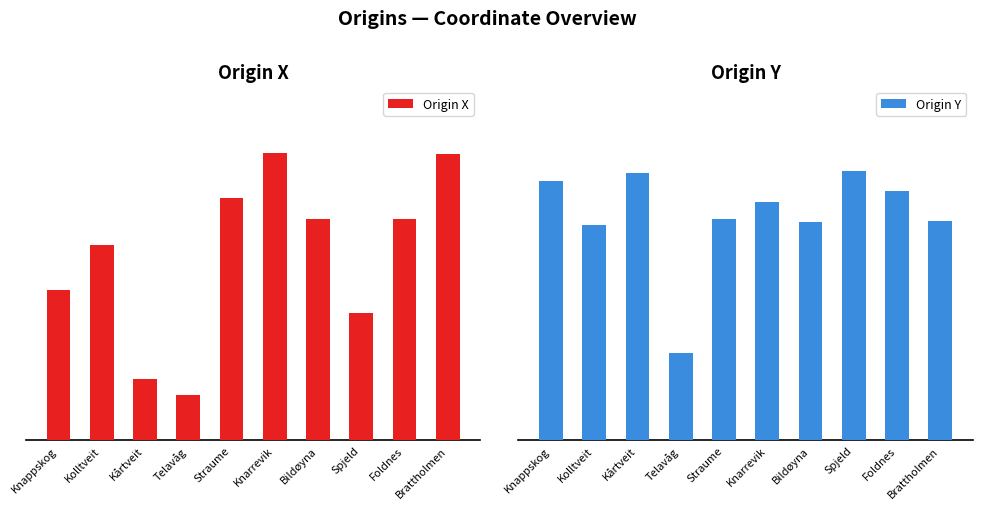

What position from the right is Spjeld?

3